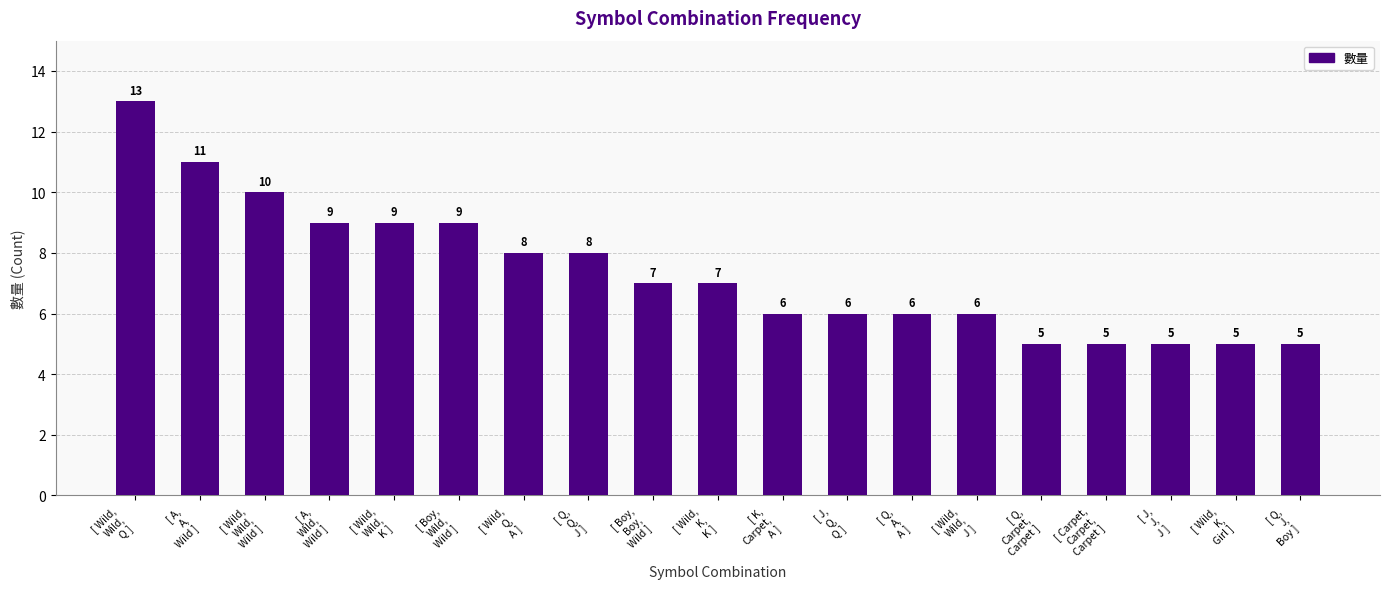

Count the values in the range 5 to 9.

16